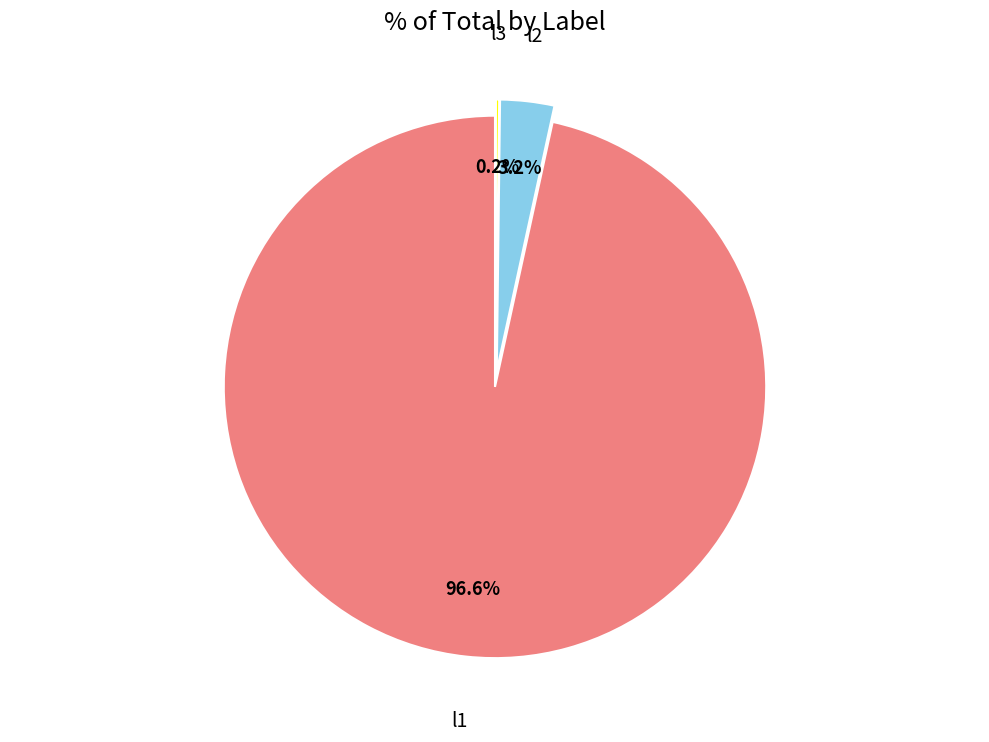

Which has a higher value, l1 or l2?

l1